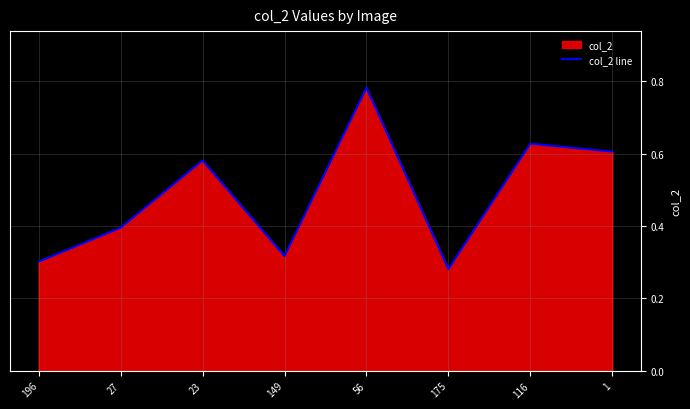

What is the maximum value shown in the chart?

0.8